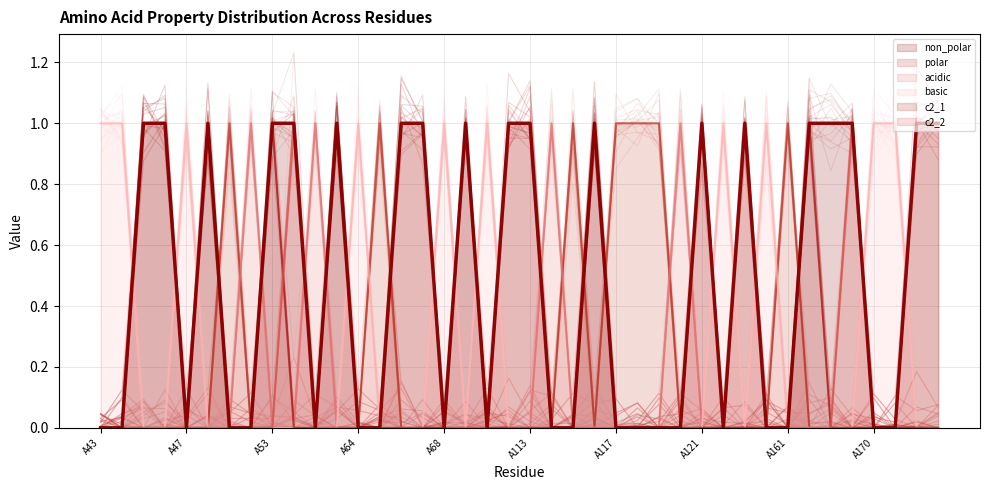

What is the sum of the basic values at A118 and A172?

1